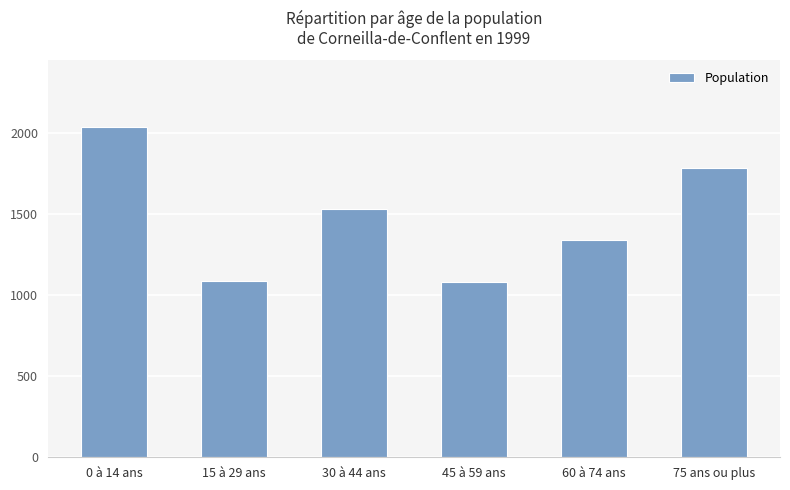

What is the maximum value shown in the chart?

2040